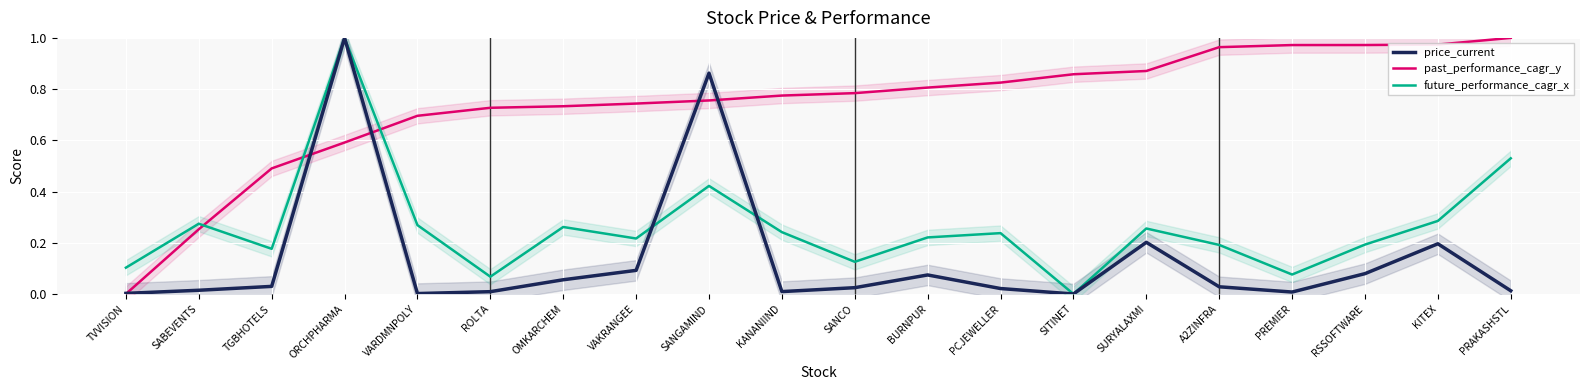

After their last crossing, which series has the higher values: past_performance_cagr_y or future_performance_cagr_x?

past_performance_cagr_y